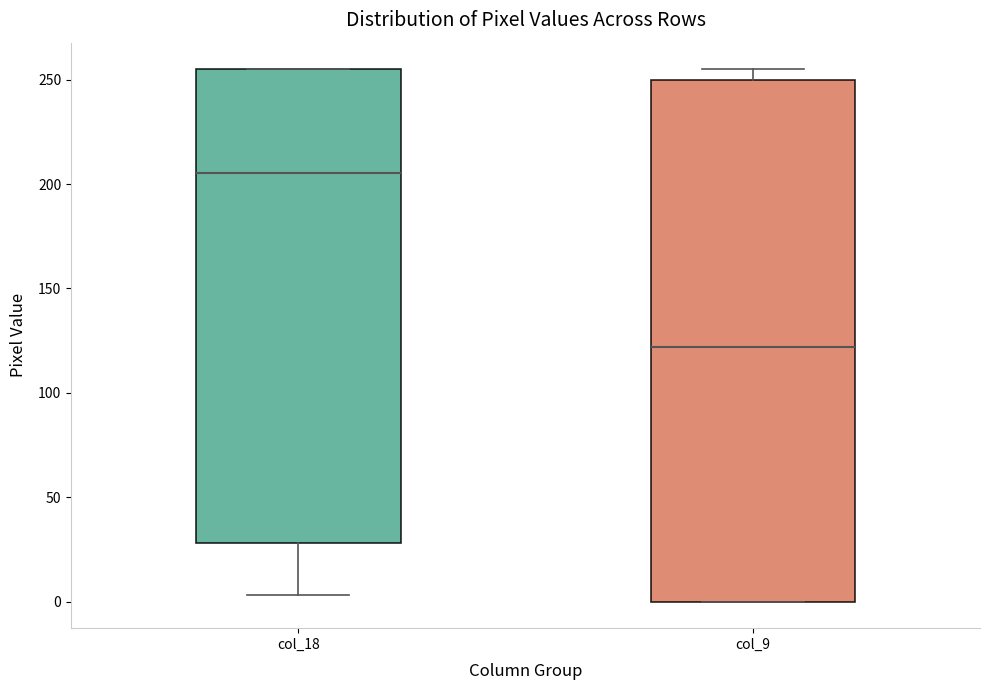

Reading left to right, transcribe this box plot: for each box, give where its median line is, the range the box spans, and where its two whiskers end, as read against the y-axis. The values are not printed on the chart, so give them approximately, as read against the axis.

col_18: median 205, box 30 to 255, whiskers 5 to 255
col_9: median 120, box 0 to 250, whiskers 0 to 255